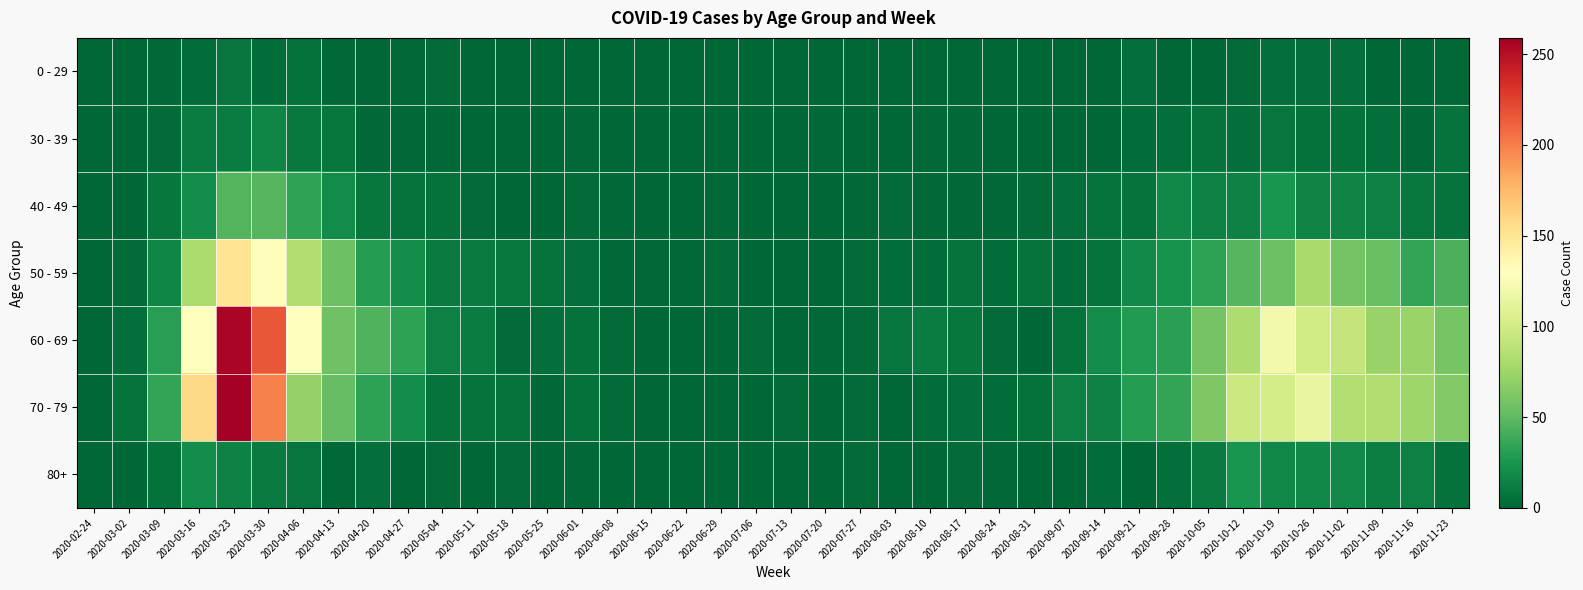

Which series has the largest total across all categories?

60 - 69